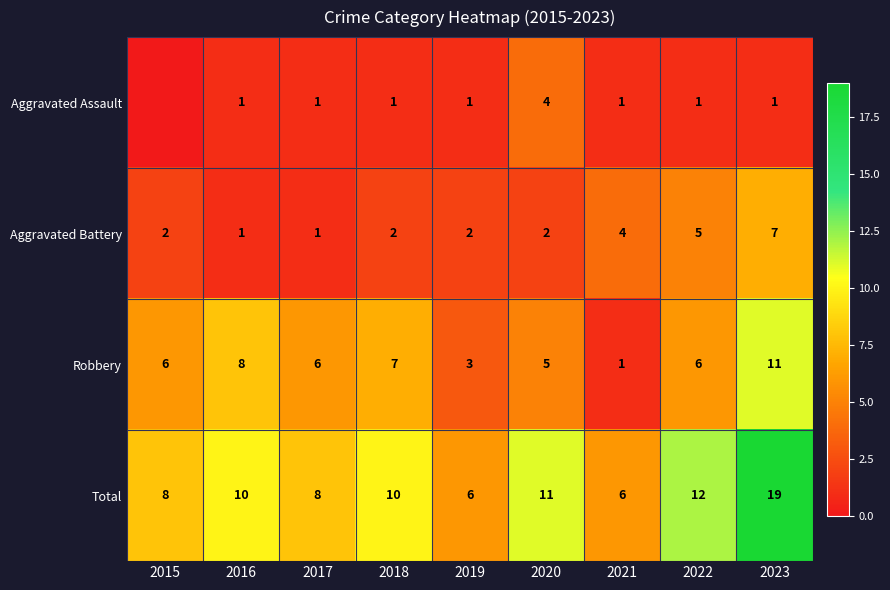

The Total series shows 8 at 2017. True or false?

True